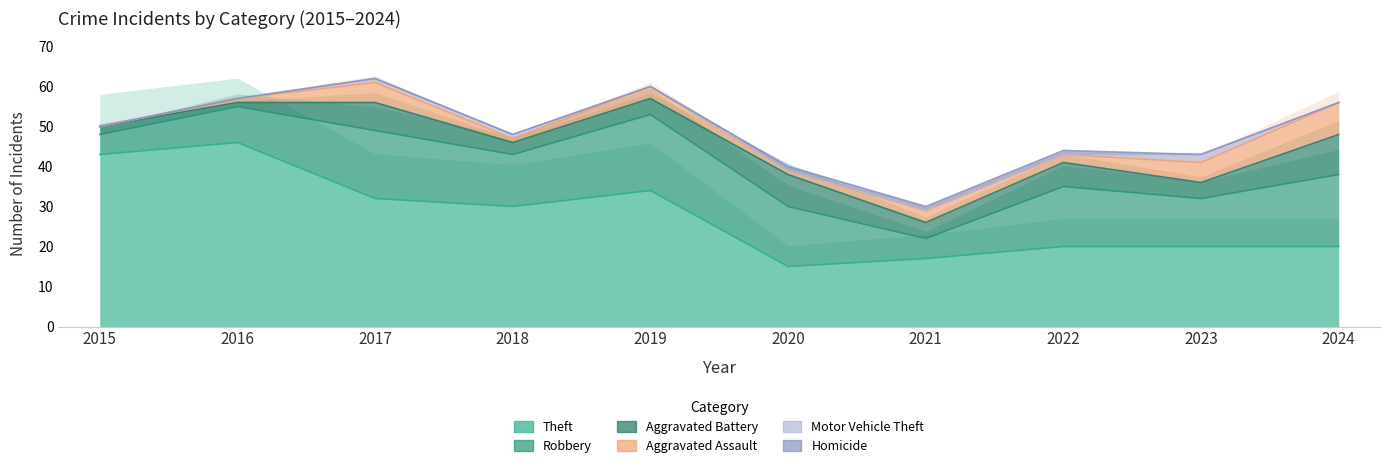

What is the average value of the Robbery series?

13